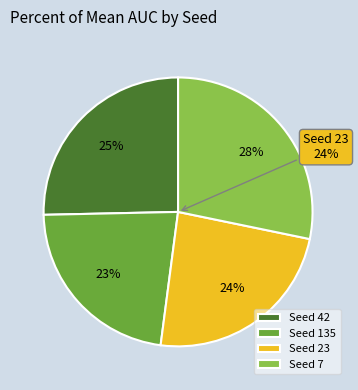

To the nearest percent, what is the average slice percentage?

25%